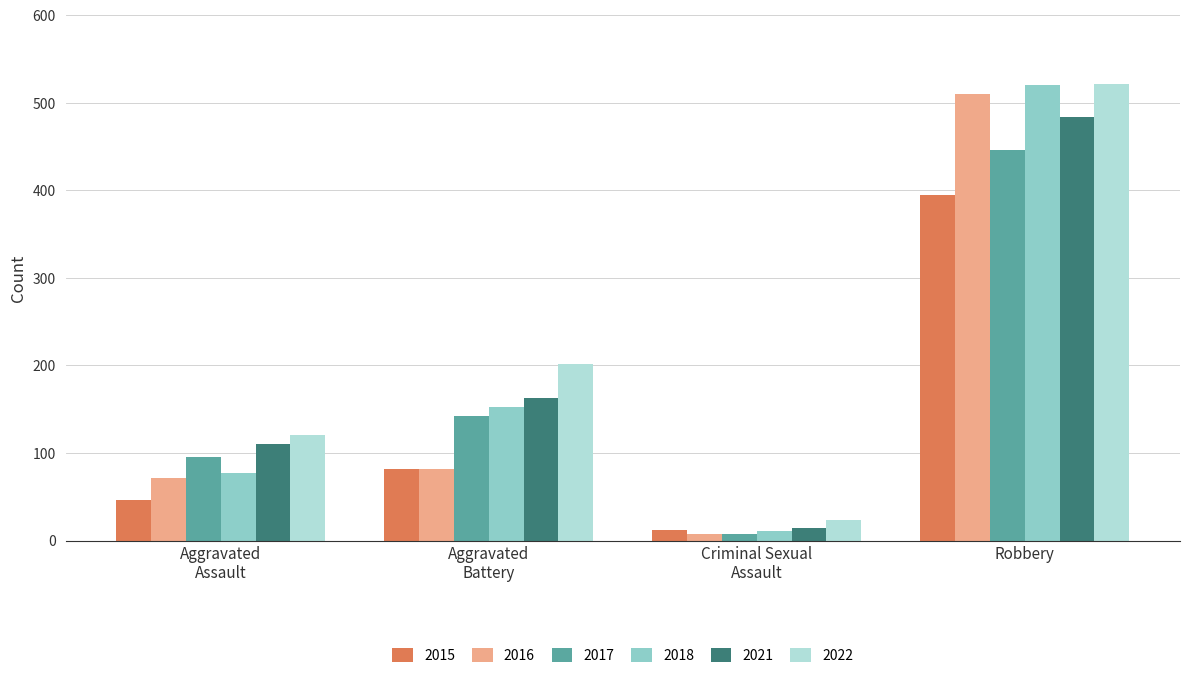

Which series has the largest range (max minus min)?

2018